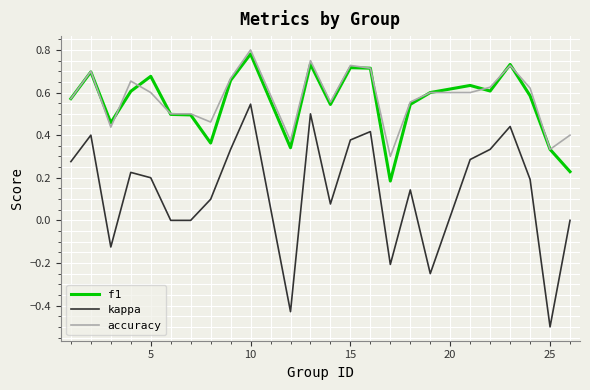

List the series in order of their peak value, lowest first.

kappa, f1, accuracy